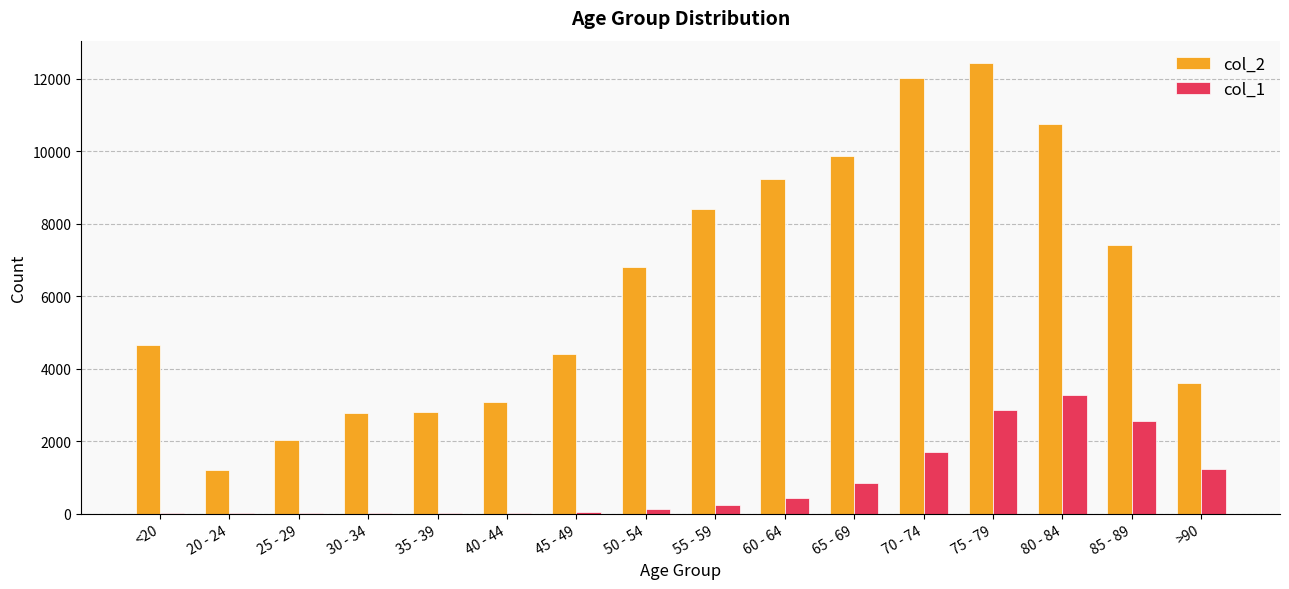

The value of col_2 at 20 - 24 is 1807. True or false?

False